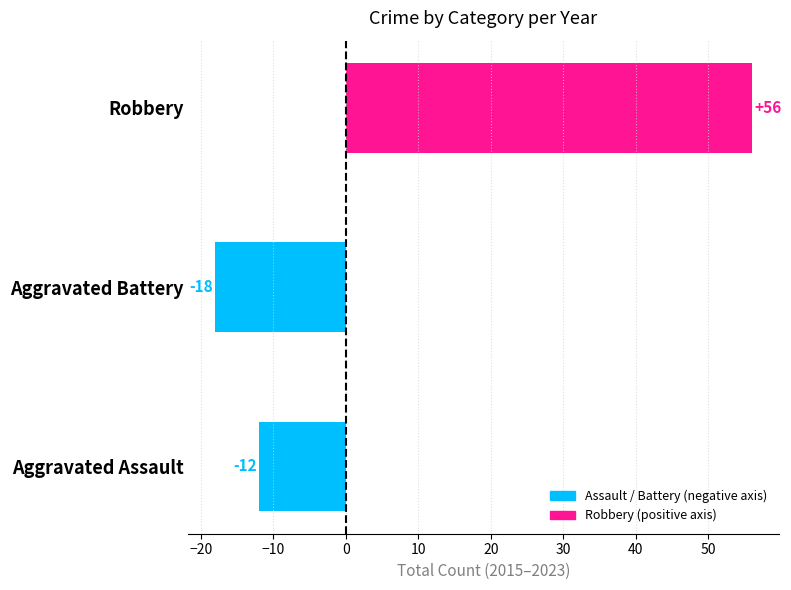

True or false: the data shows 34 at Robbery.

False